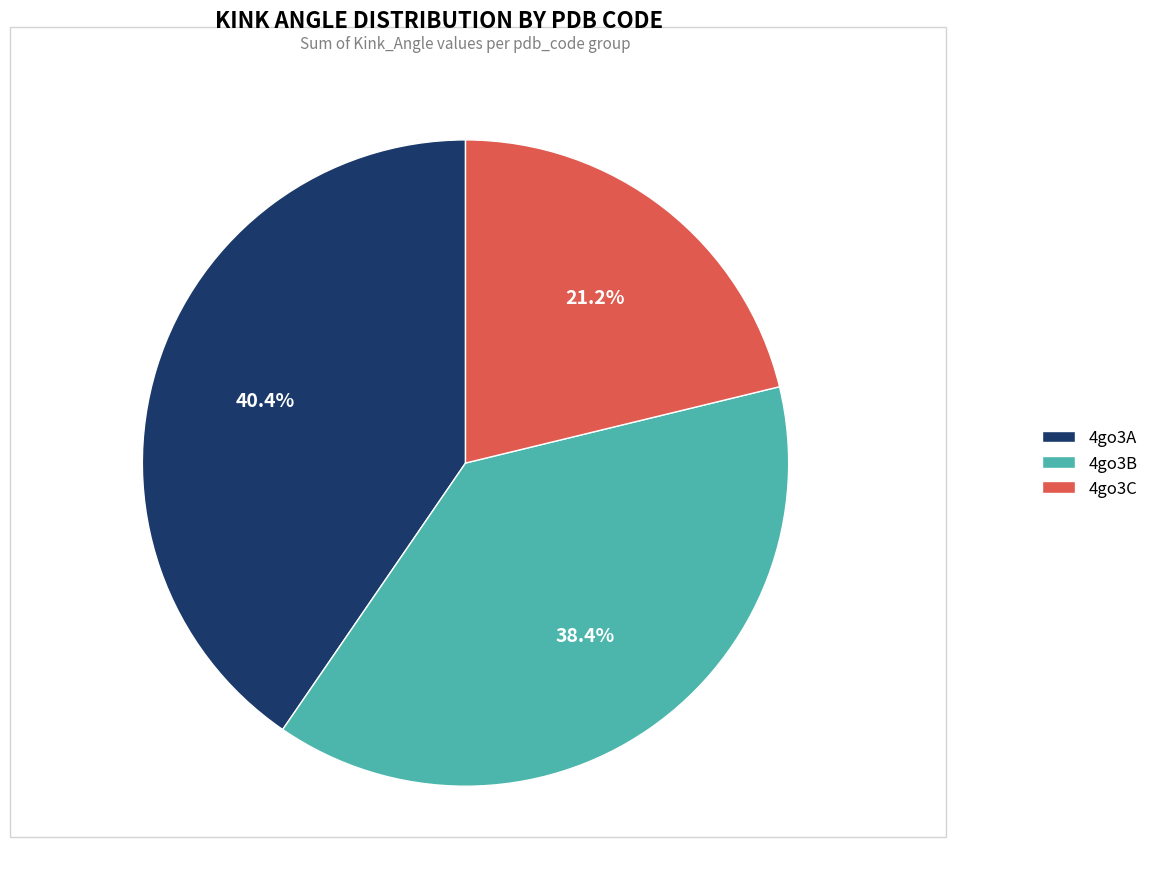

Rank the categories by value from highest to lowest.

4go3A, 4go3B, 4go3C